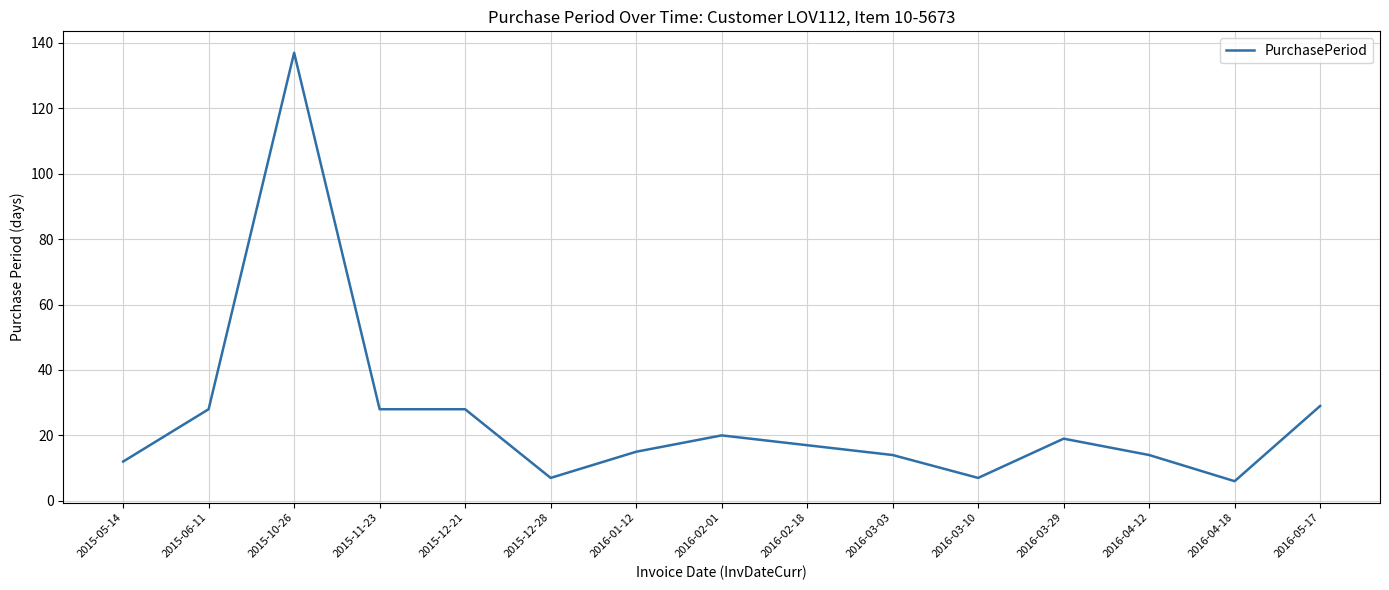

At which label does the data first exceed 17?

2015-06-11